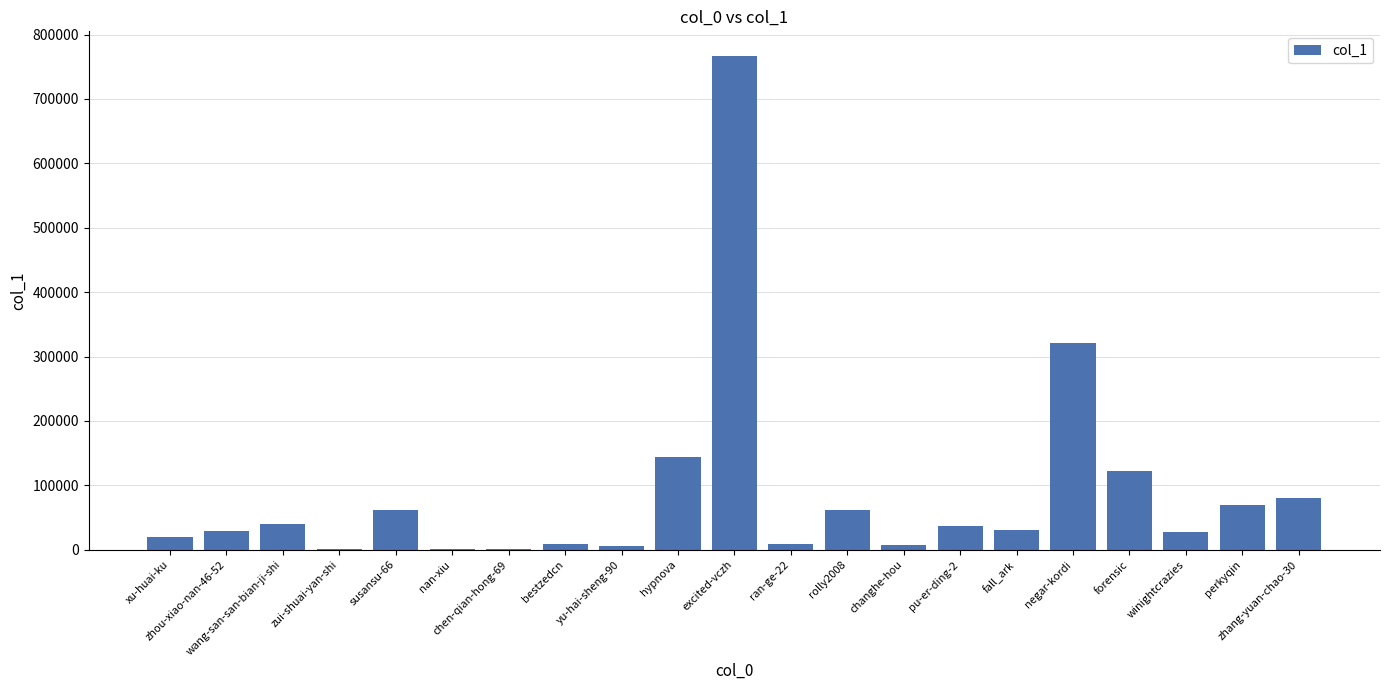

At which label does the data first exceed 30971?

wang-san-san-bian-ji-shi